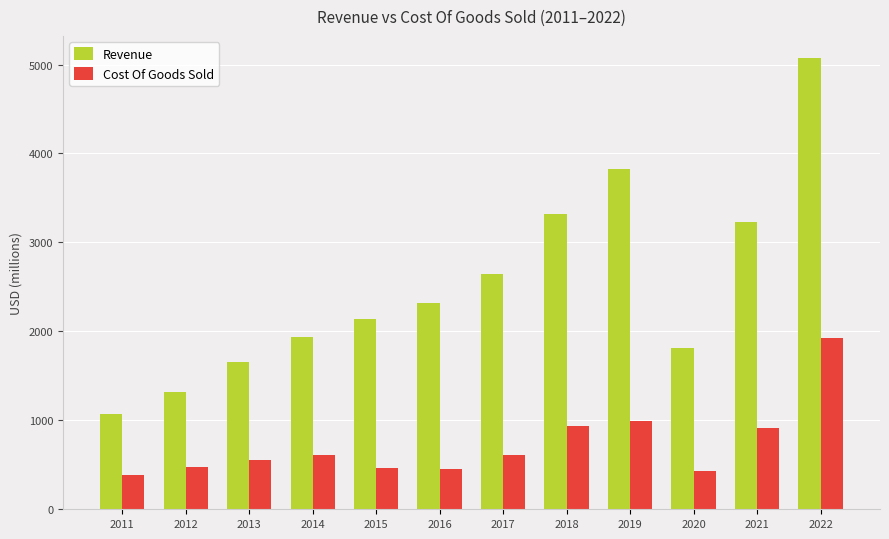

Which series has the largest range (max minus min)?

Revenue